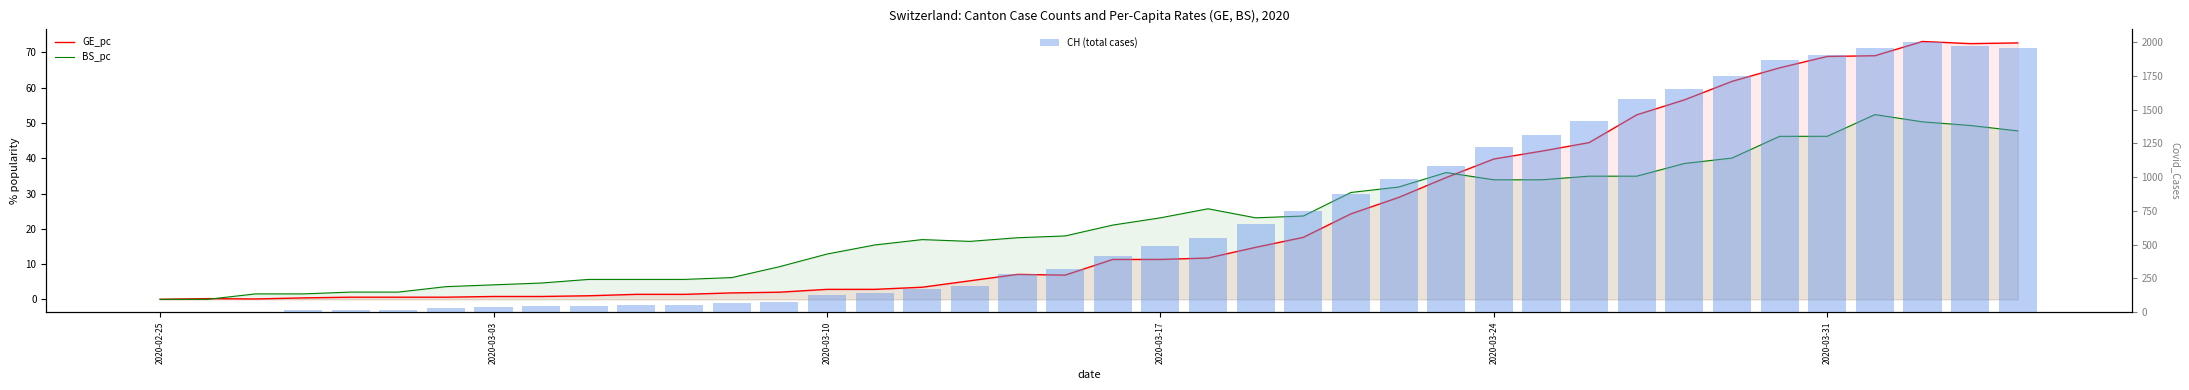

At which label does CH (total cases) reach its minimum?

2020-02-25